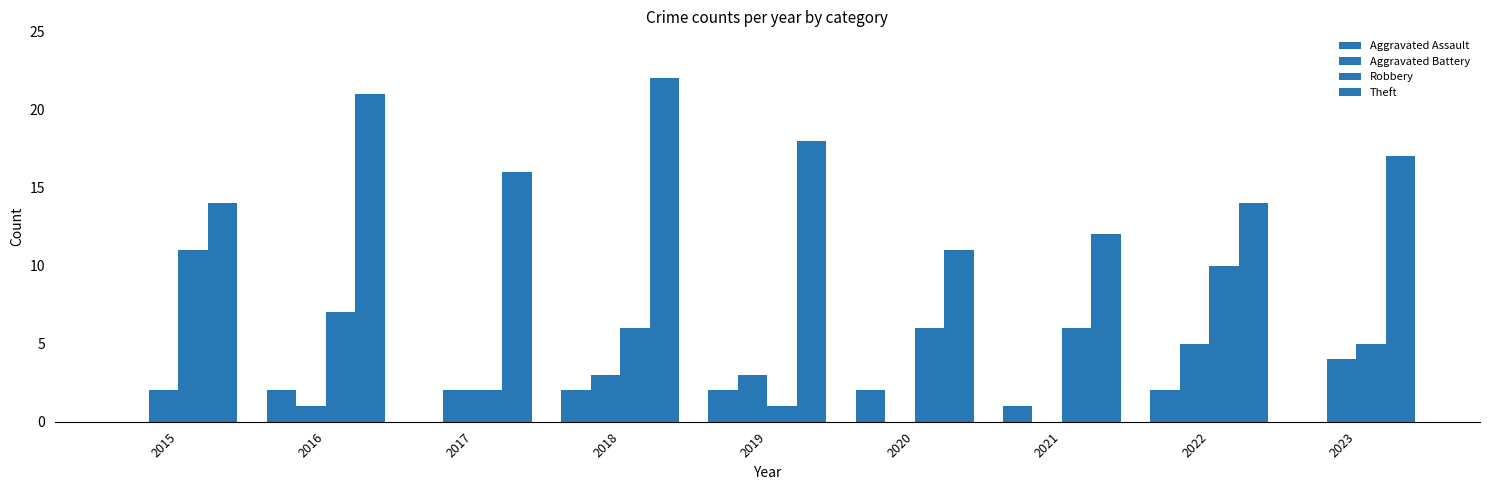

Which series has the widest spread of values?

Theft